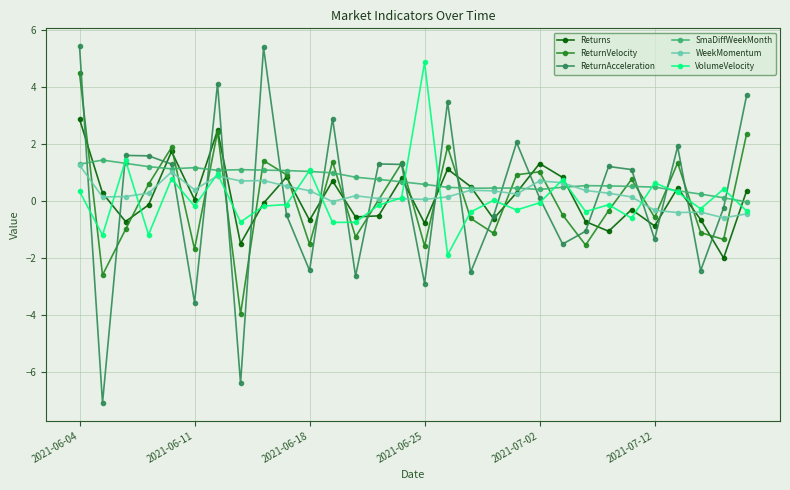

What is the difference between the second highest and minimum values in the Returns series?

4.5